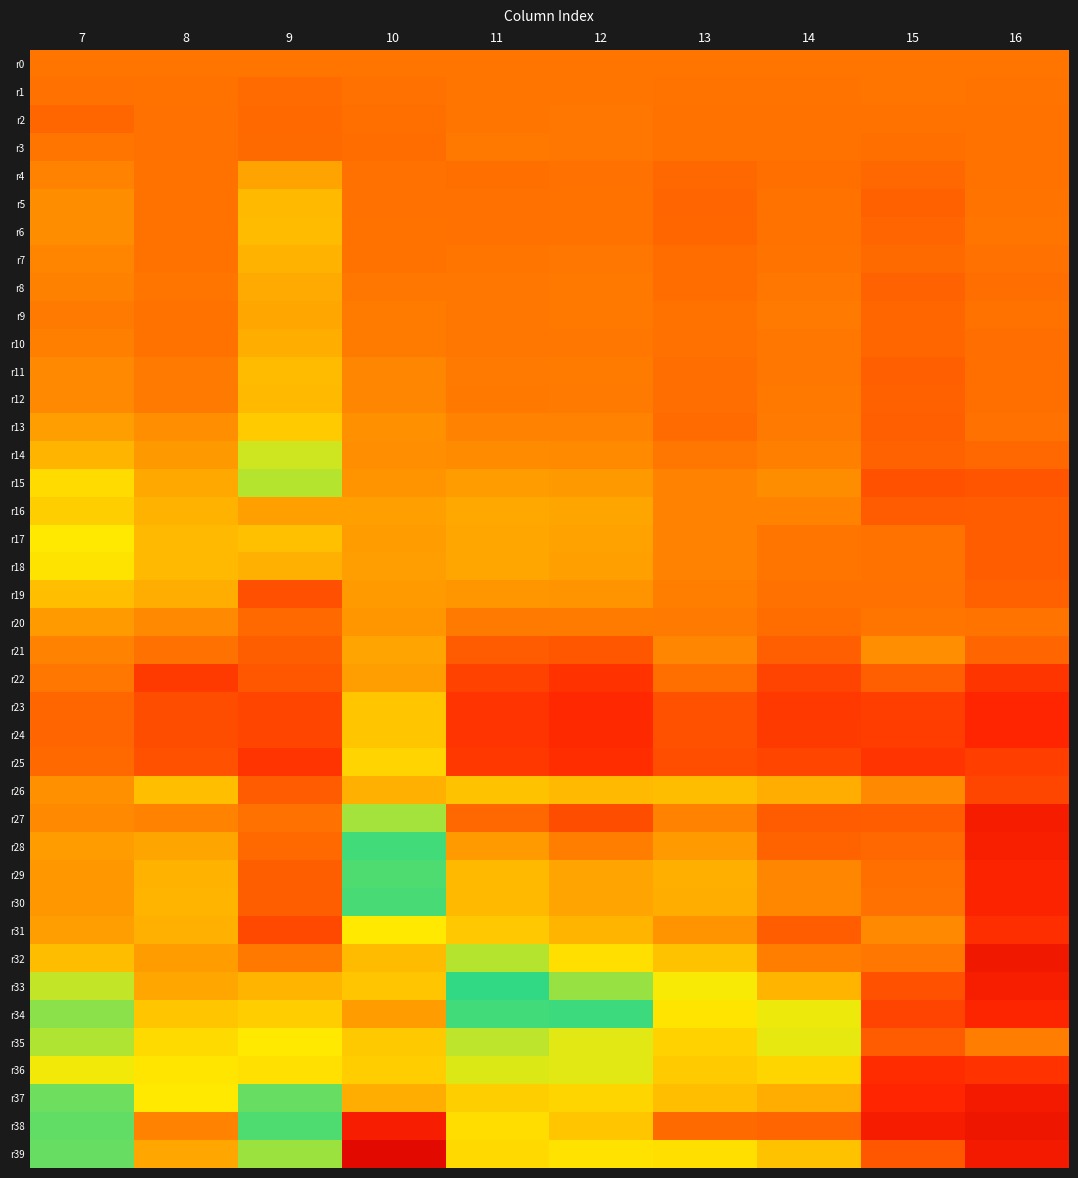

Between 11 and 13, which series saw the biggest shift?

r38